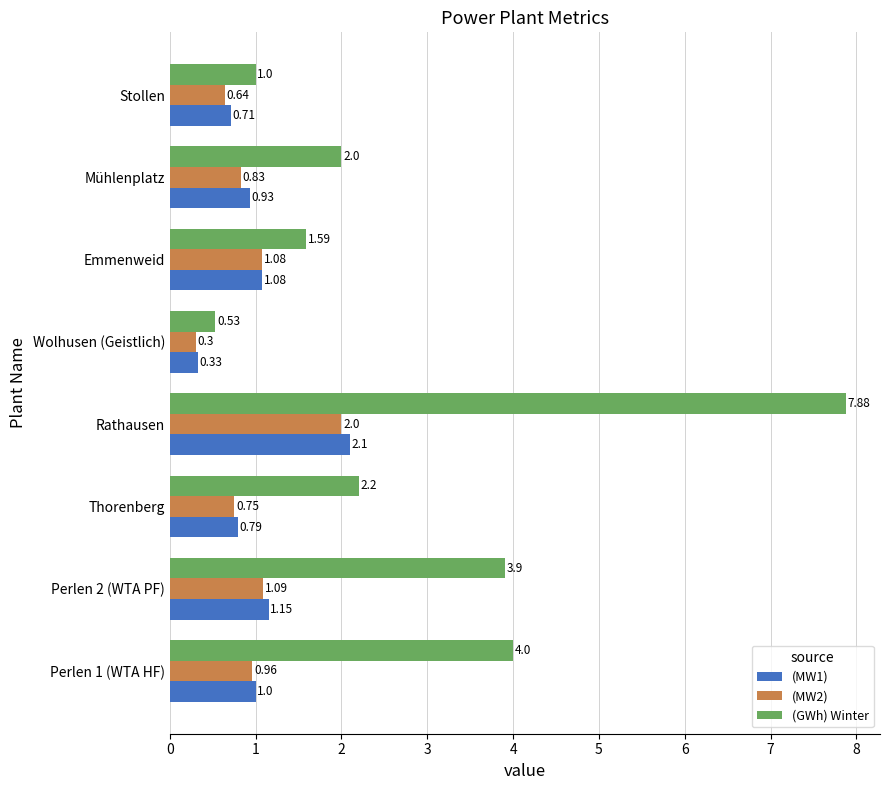

Which series has the largest range (max minus min)?

(GWh) Winter